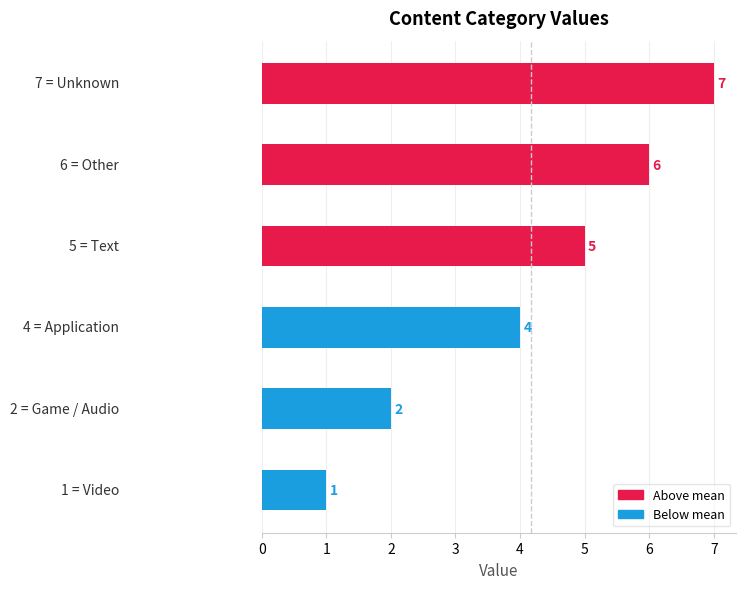

How many values are between 2 and 6?

4